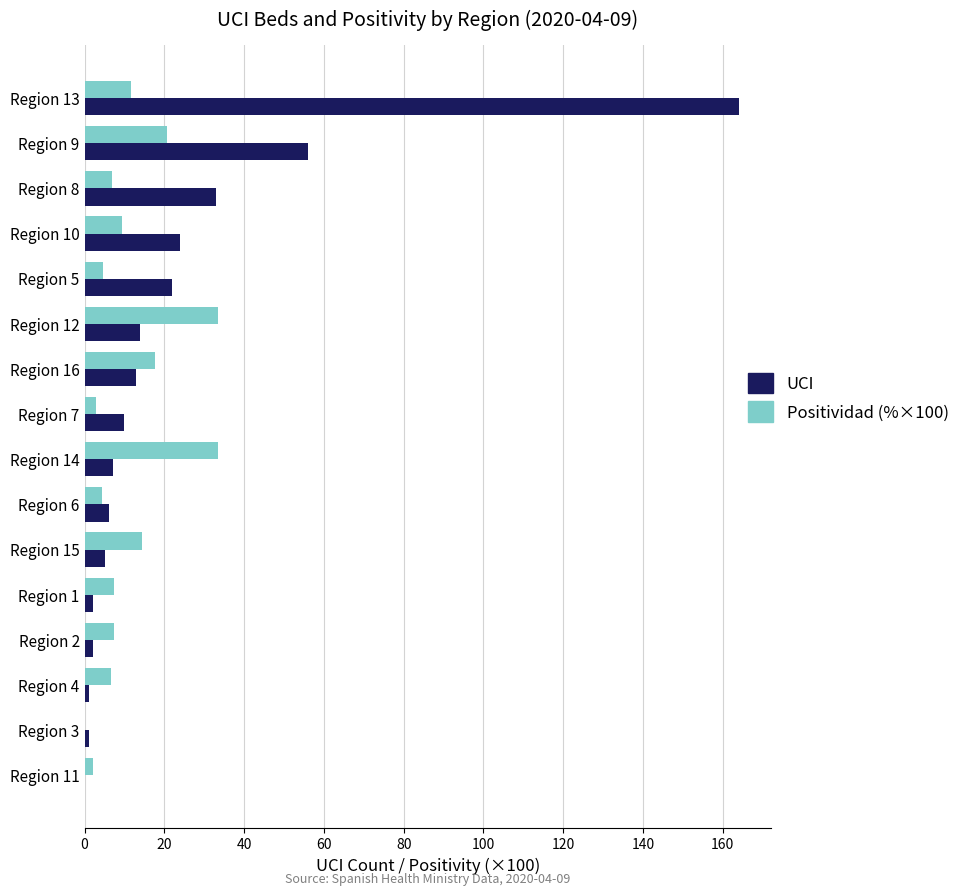

Is the value of Positividad (%×100) at Region 7 greater than the value of UCI at Region 16?

No